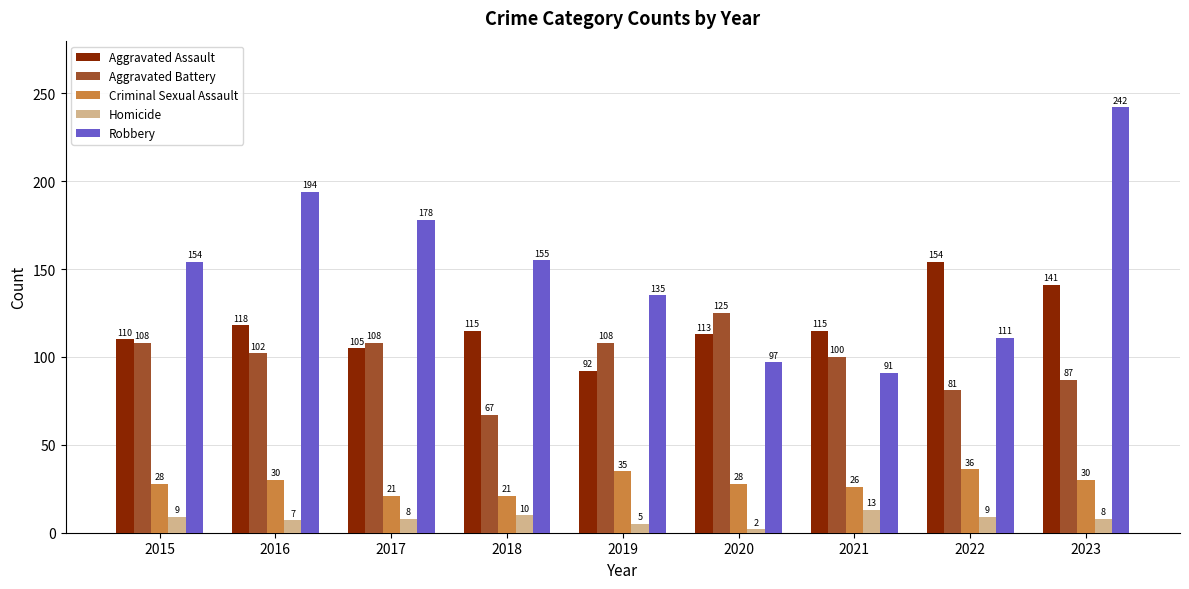

What is the value of the Homicide bar at the 7th from the left?

13